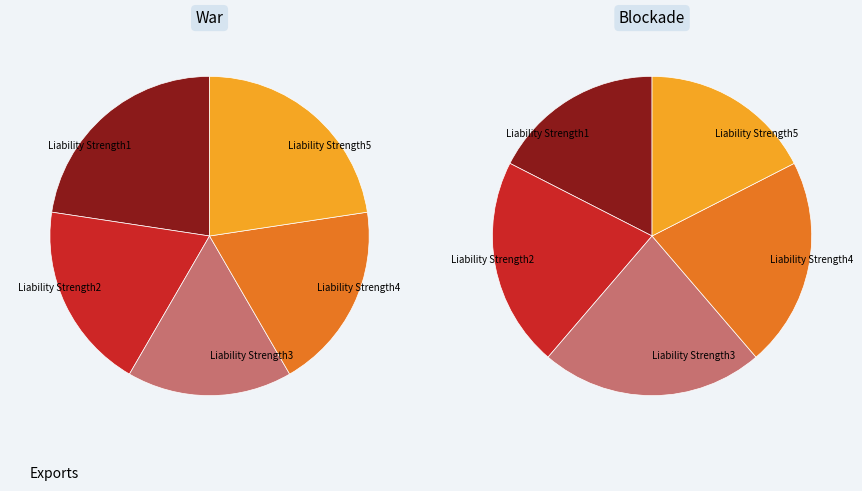

Which category has the biggest portion of the pie?

Liability Strength1